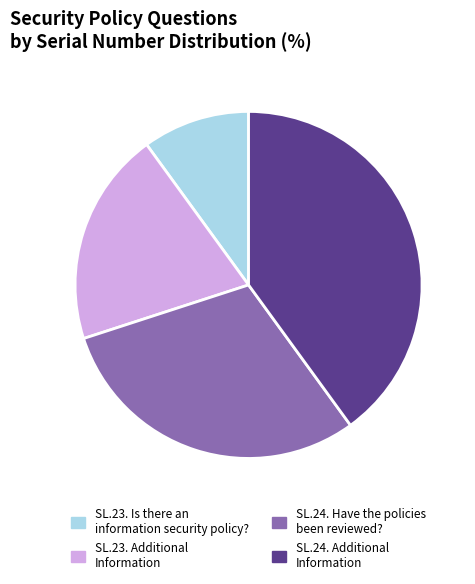

Does any single category account for the majority?

No